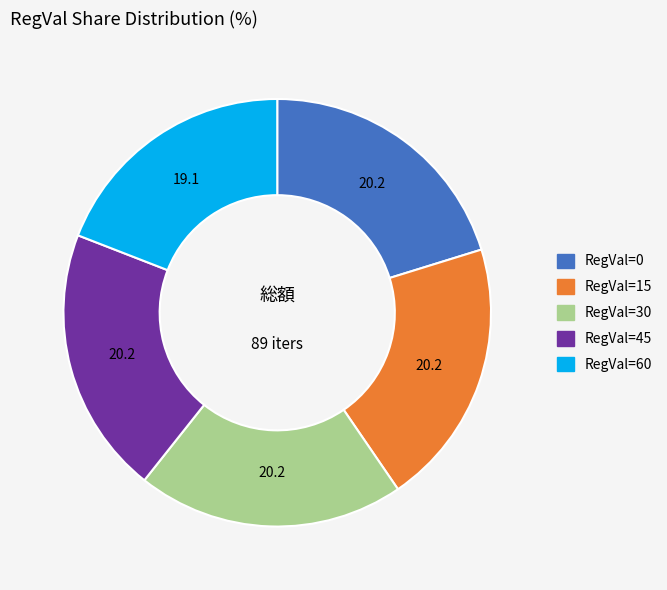

Do RegVal=45 and RegVal=60 together represent more than half of the pie?

No